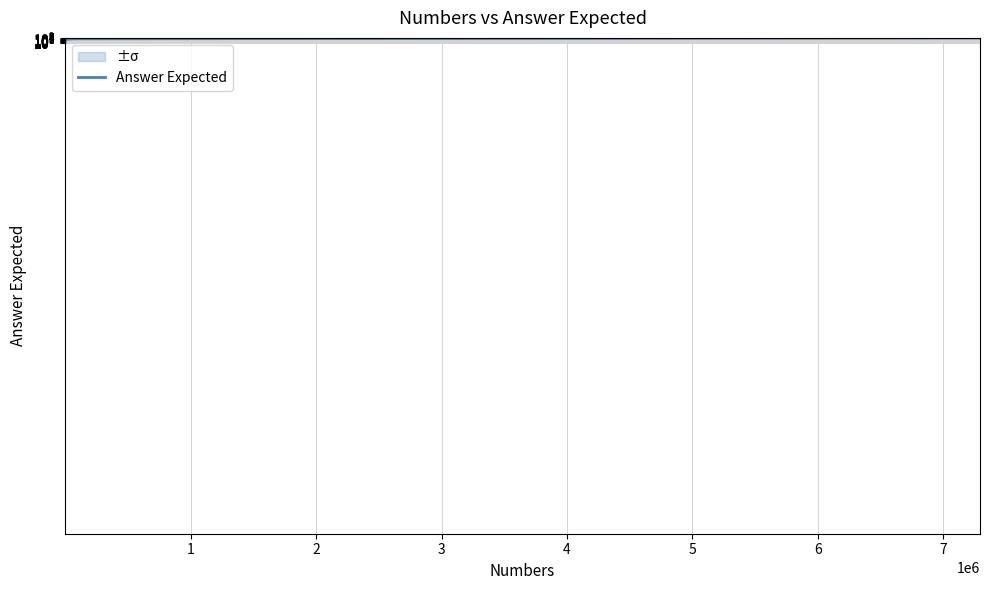

How many data points are less than 7291367?

3